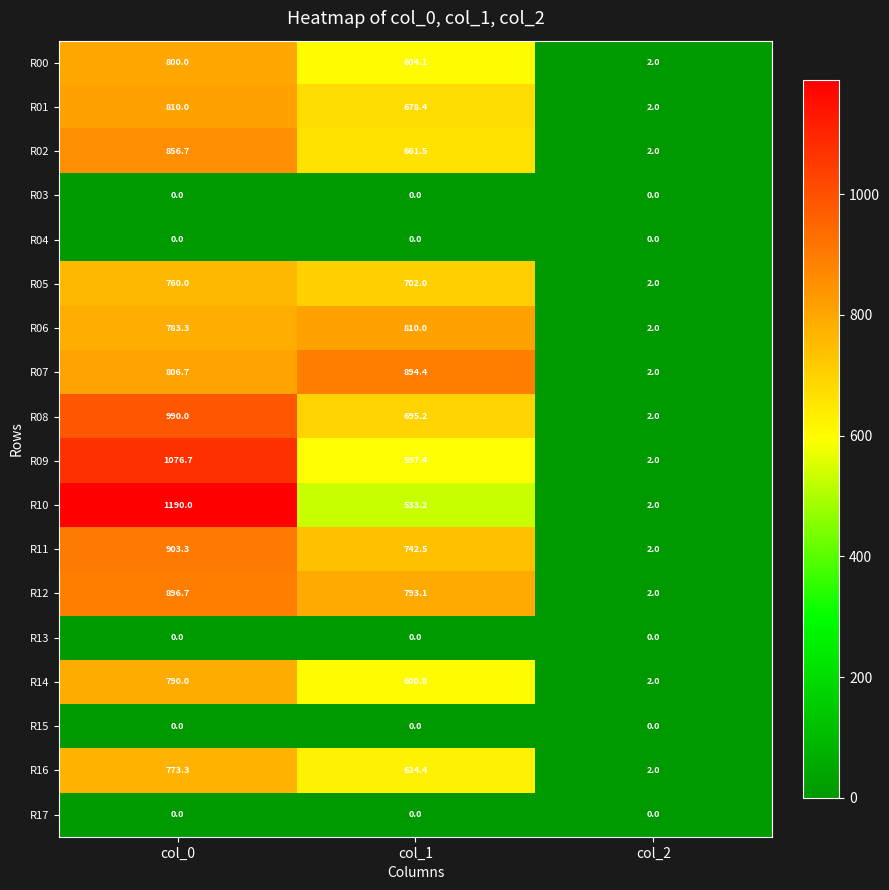

At which label does R14 reach its peak?

col_0